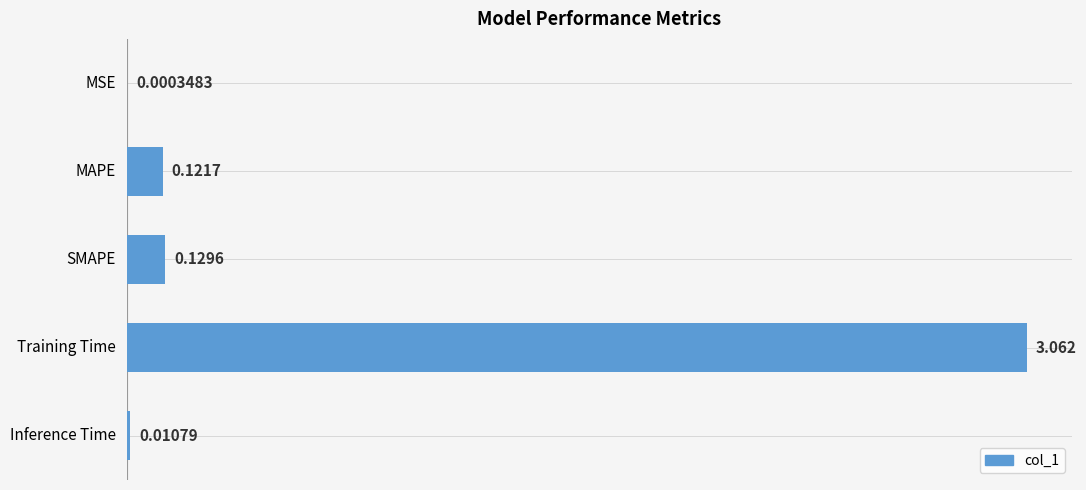

At which category does the chart reach its peak across all series?

Training Time